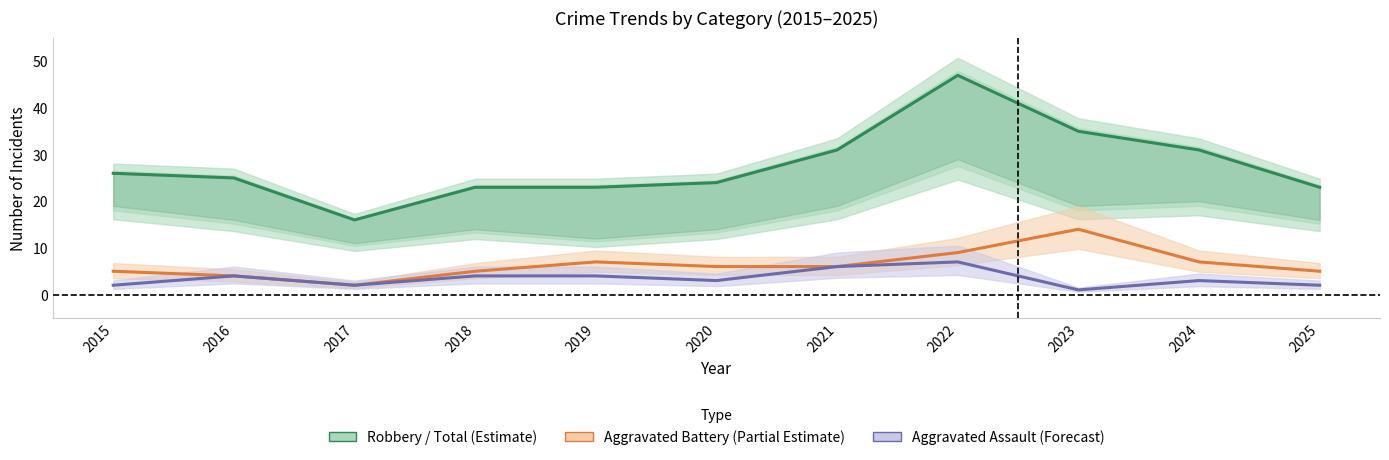

What is the difference between the maximum and second lowest values in the Aggravated Battery (Partial Estimate) series?

10